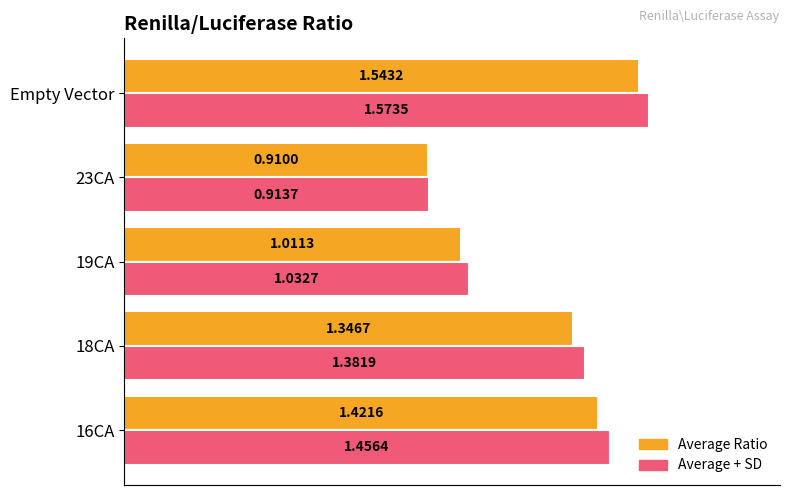

Is the value of Average + SD at 19CA greater than the value of Average Ratio at 23CA?

Yes